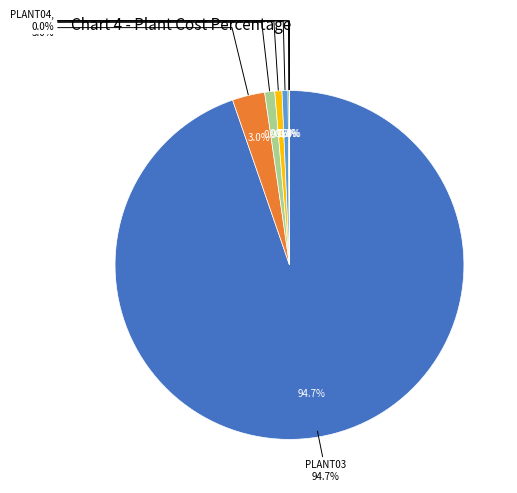

Is the sum of PLANT16 and PLANT13 greater than half?

No